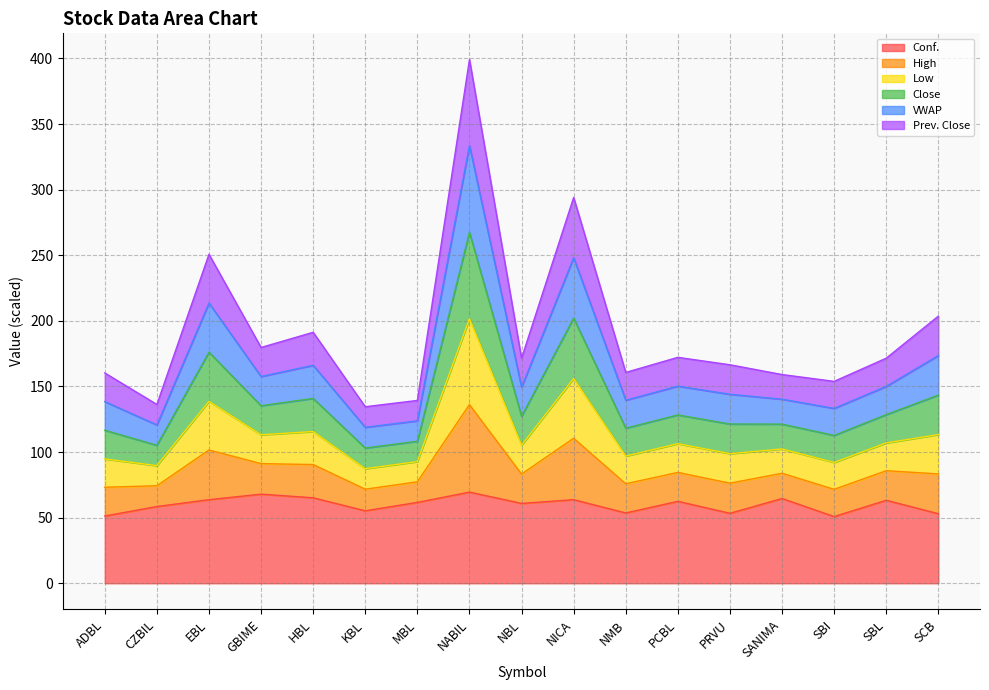

What is the lowest value of the Conf. series?

50.8